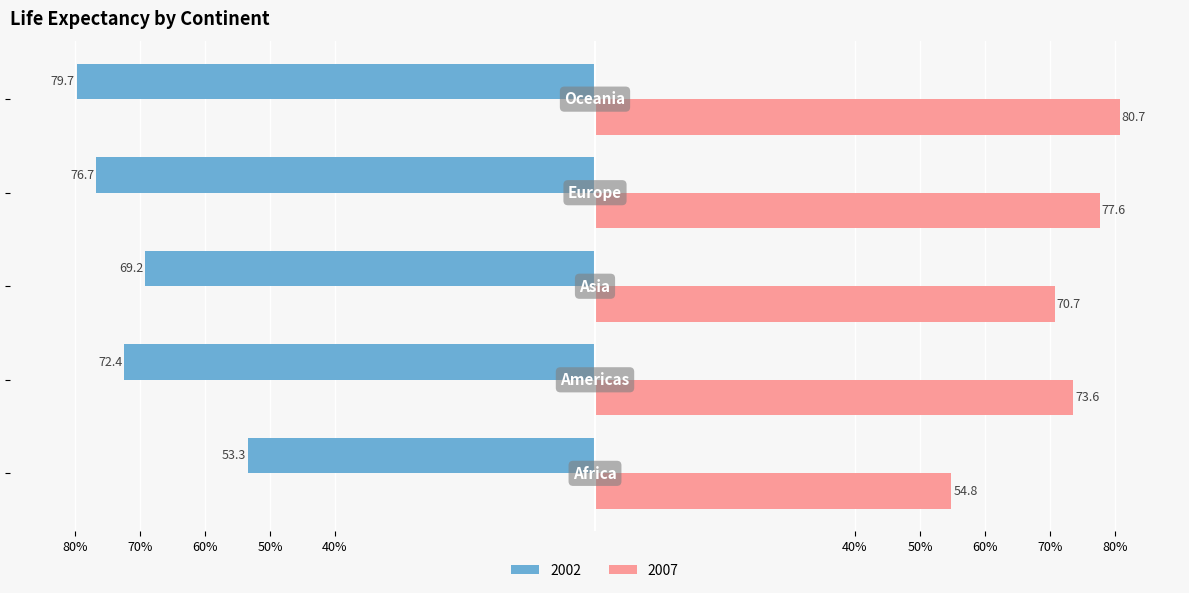

At which label does 2002 first exceed -72?

Africa